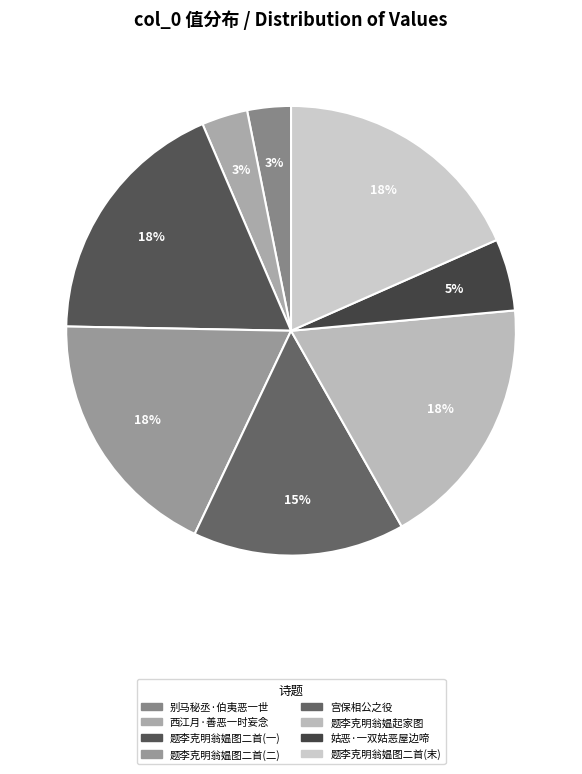

Count the number of slices in the pie.

8